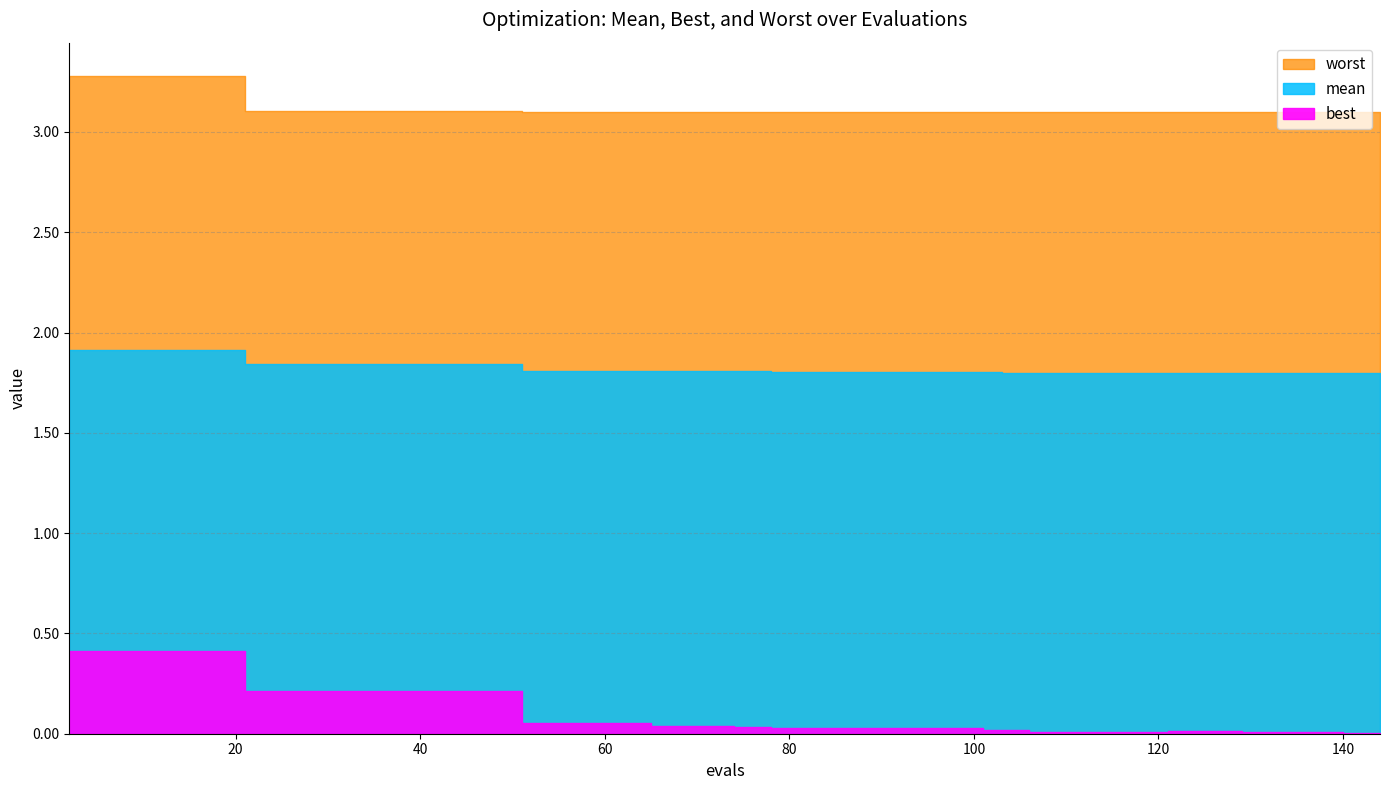

Is the value of mean at 82 greater than the value of best at 6?

Yes